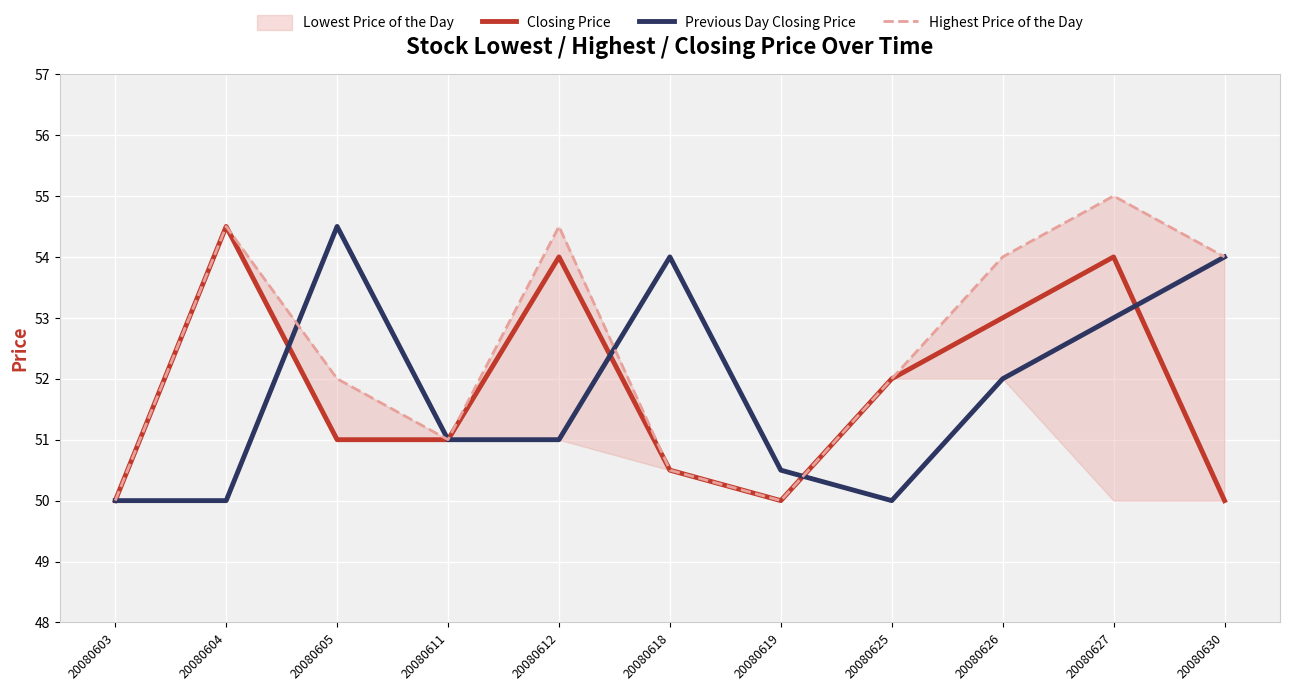

What is the value of the Previous Day Closing Price point at the 1st from the left?

50.0